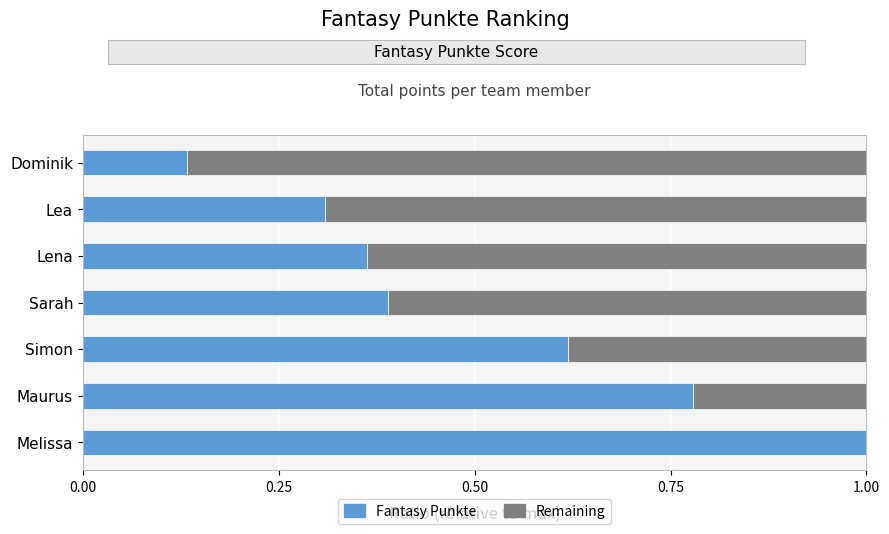

Does the chart contain stacked bars?

No